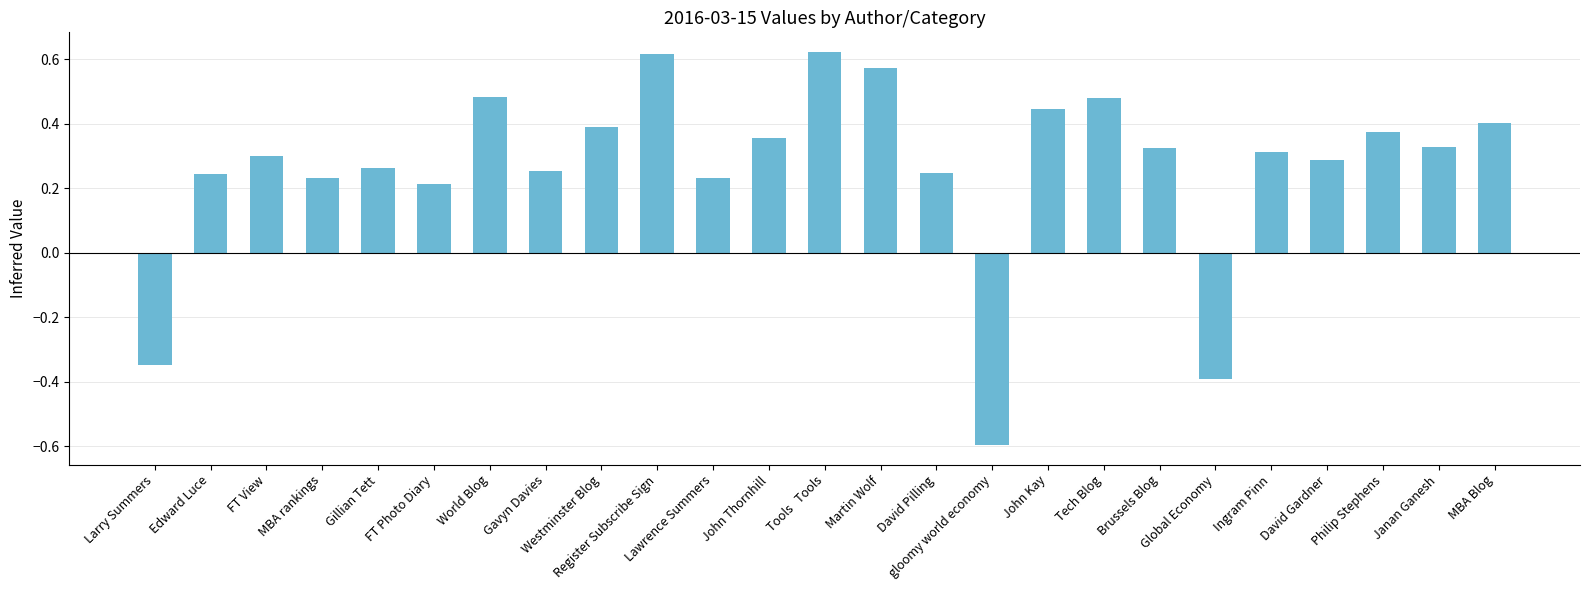

What is the minimum value shown in the chart?

-0.6